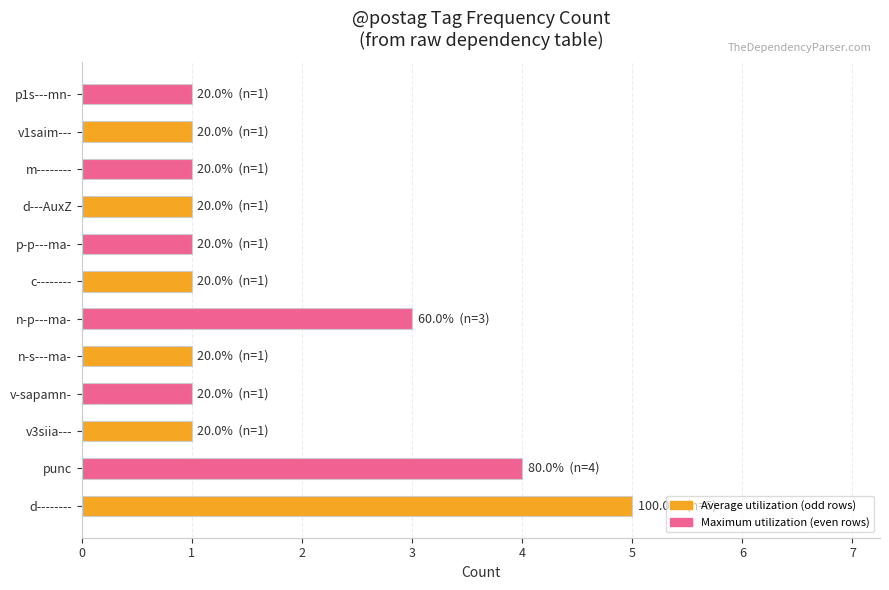

Reading top to bottom, extract all data points from this chart.

1	1	1	1	1	1	3	1	1	1	4	5